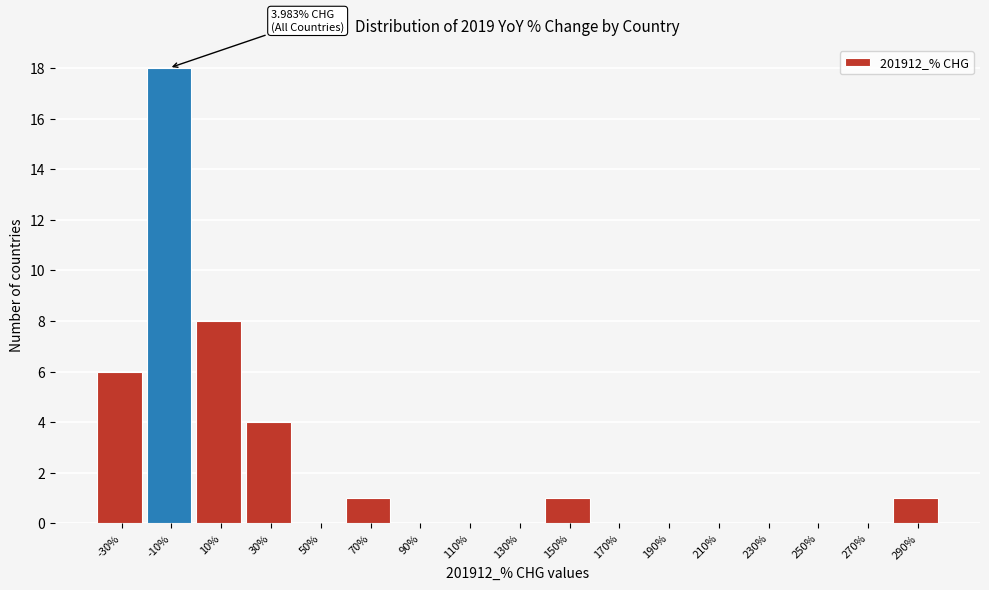

Reading right to left, list all the values displayed in this chart.

290%=1	270%=0	250%=0	230%=0	210%=0	190%=0	170%=0	150%=1	130%=0	110%=0	90%=0	70%=1	50%=0	30%=4	10%=8	-10%=18	-30%=6